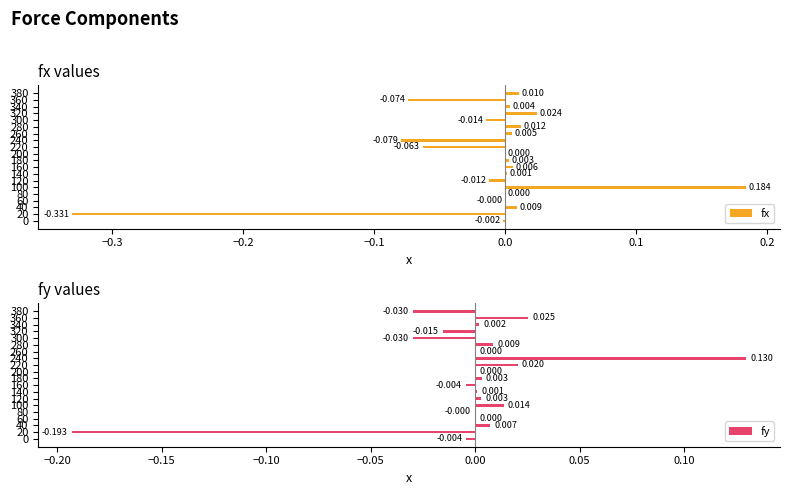

How many data points in fx are less than 0?

8